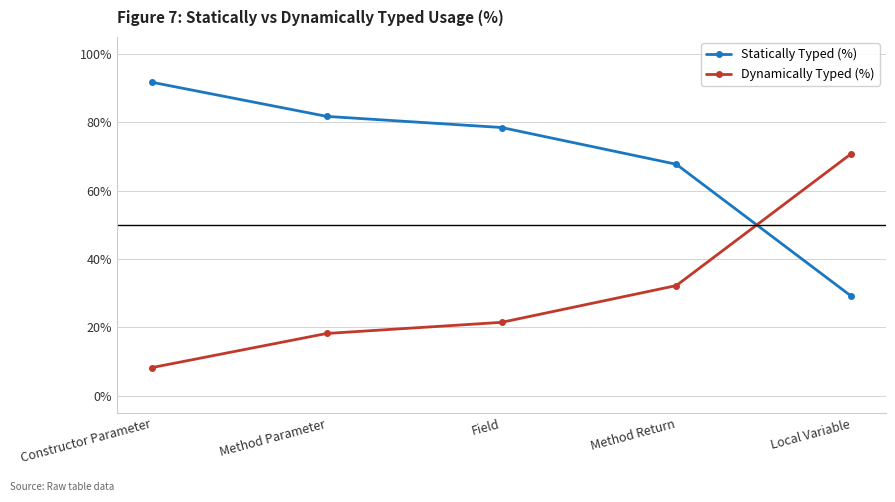

What is the difference between the second highest and minimum values in the Dynamically Typed (%) series?

24.0